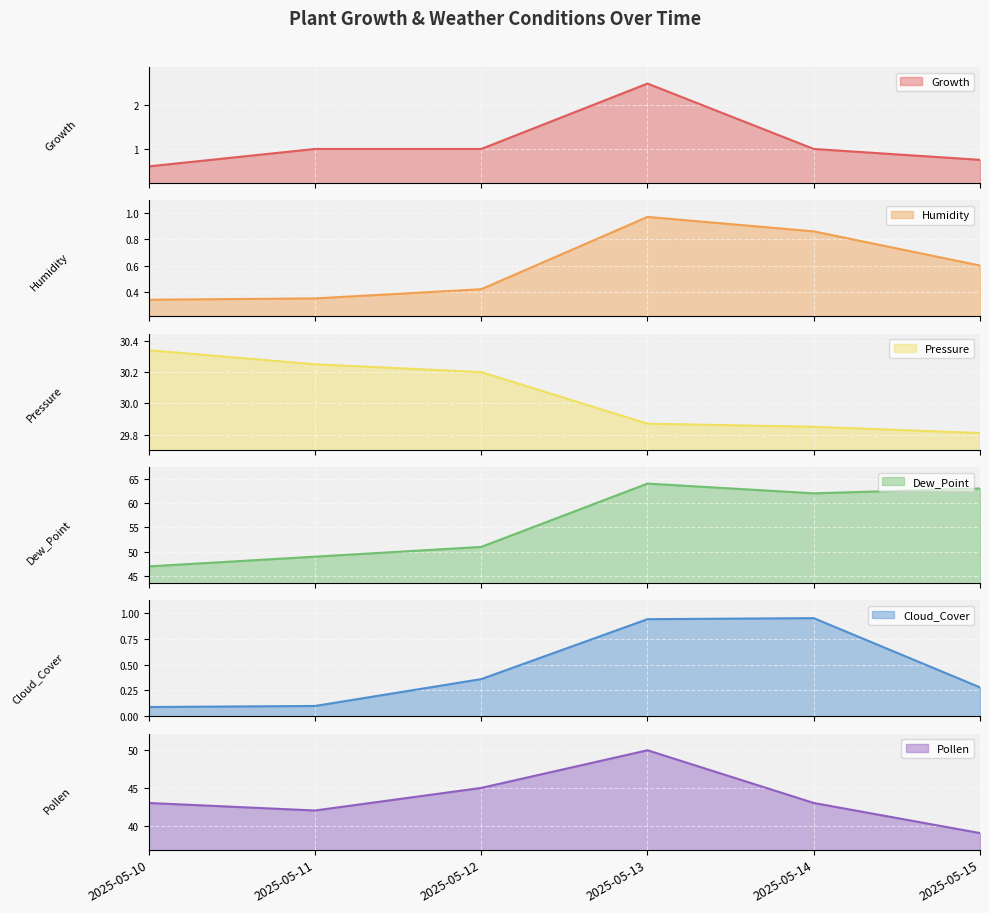

What is the lowest value of the Pollen series?

39